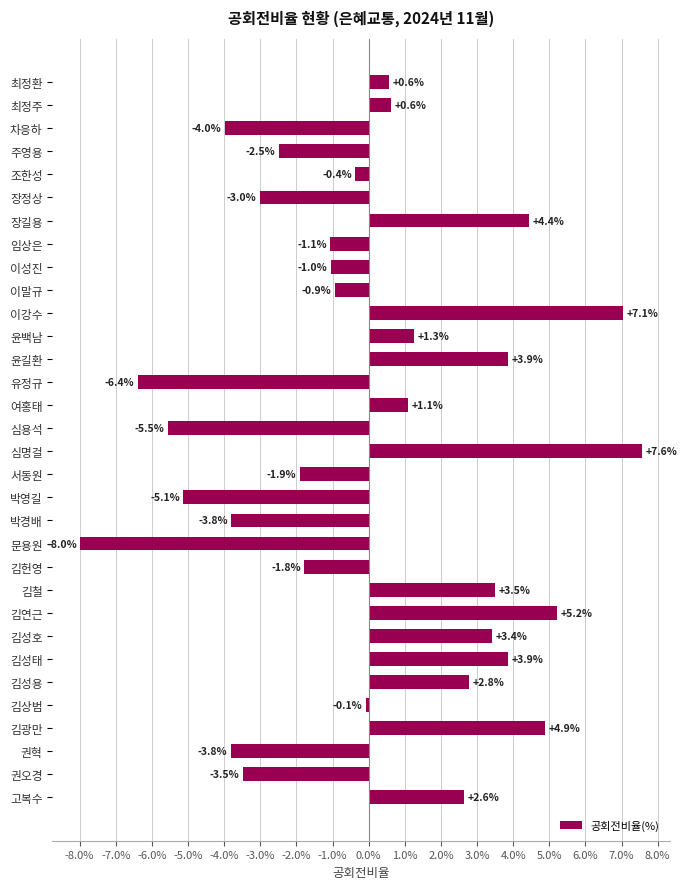

Does the chart contain any negative values?

Yes